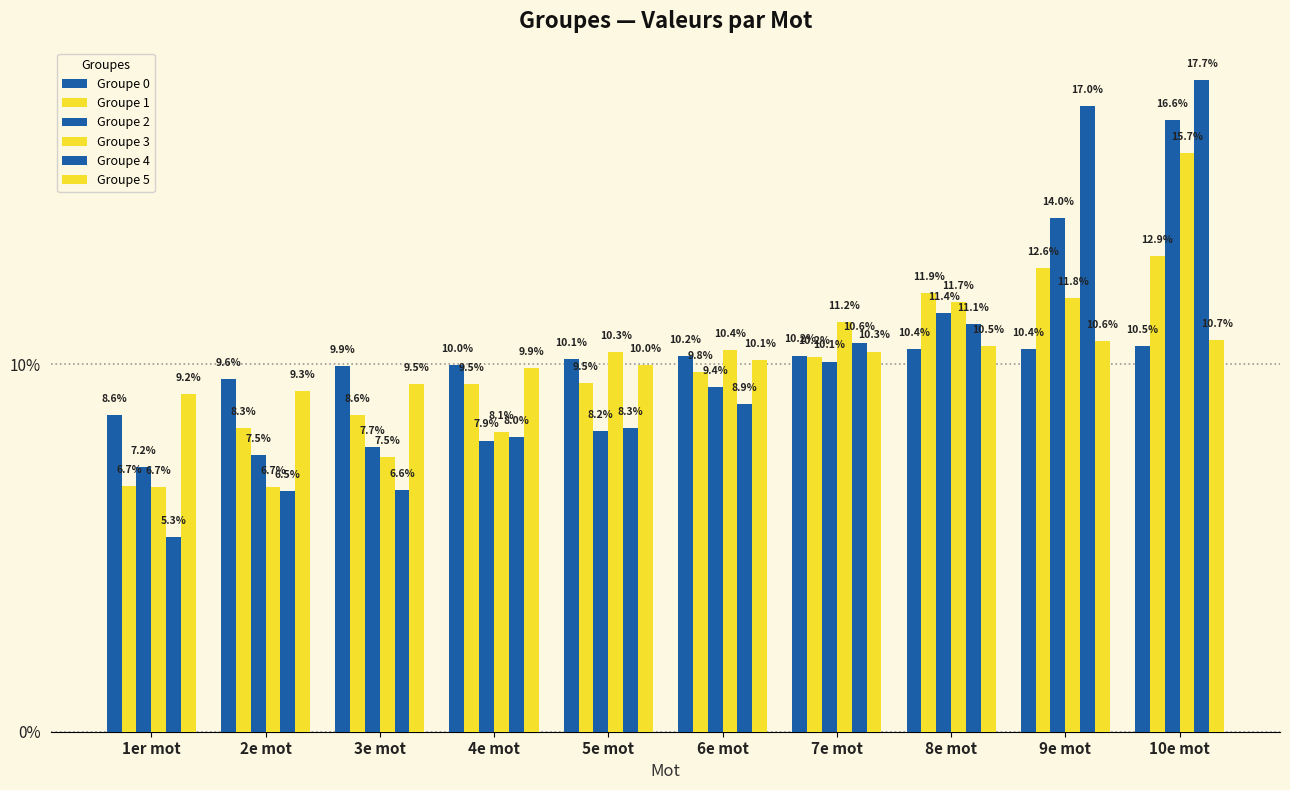

What is the difference between the highest and lowest values at 6e mot?

1.5